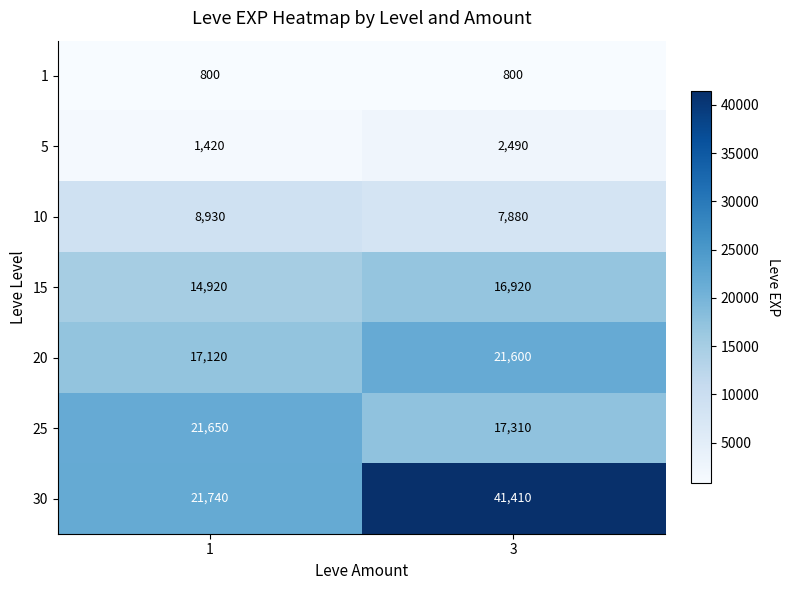

Reading left to right, extract all data points from this chart.

1: 800	800
5: 1420	2490
10: 8930	7880
15: 14920	16920
20: 17120	21600
25: 21650	17310
30: 21740	41410